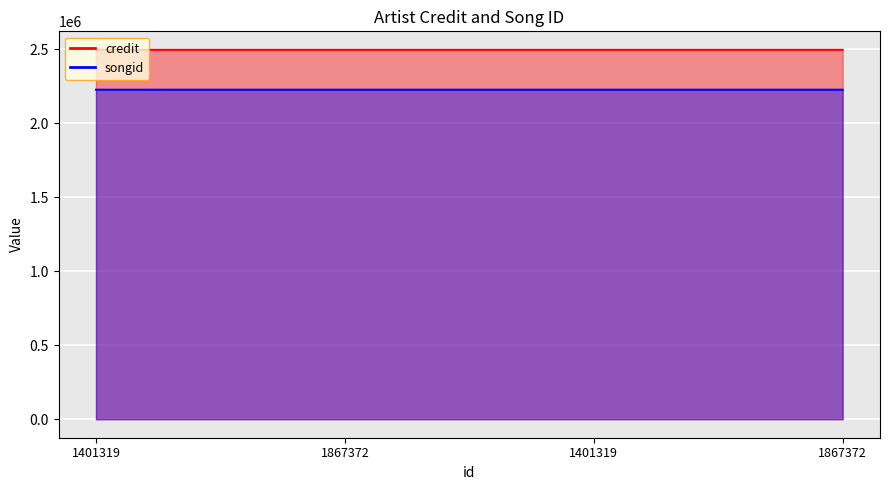

Is the value of credit at 1401319 greater than the value of songid at 1867372?

Yes